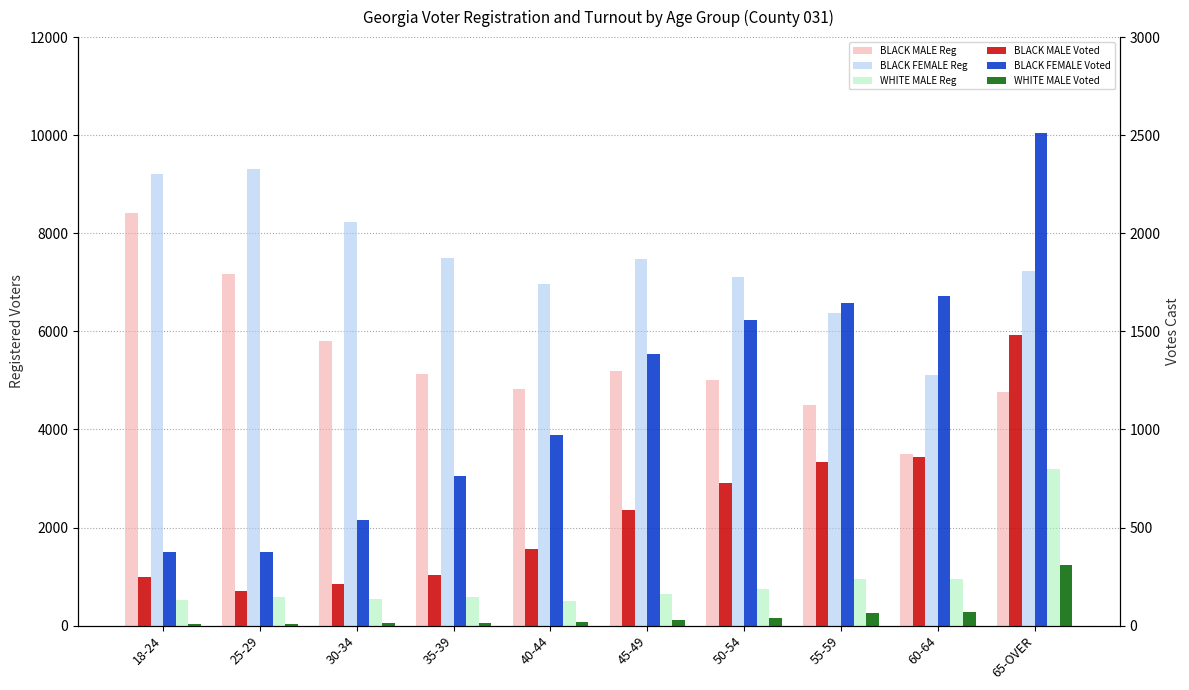

Which series has the widest spread of values?

BLACK MALE Reg